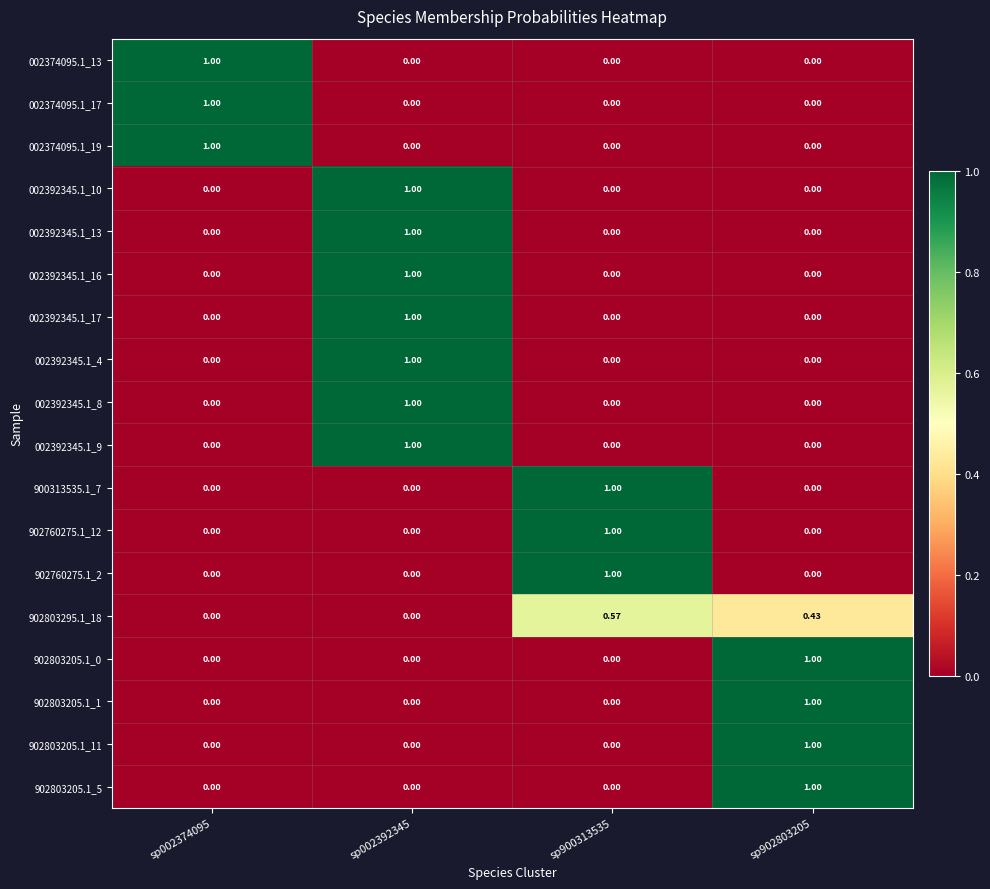

Is the value of 902803205.1_1 at sp900313535 greater than the value of 002392345.1_13 at sp002392345?

No